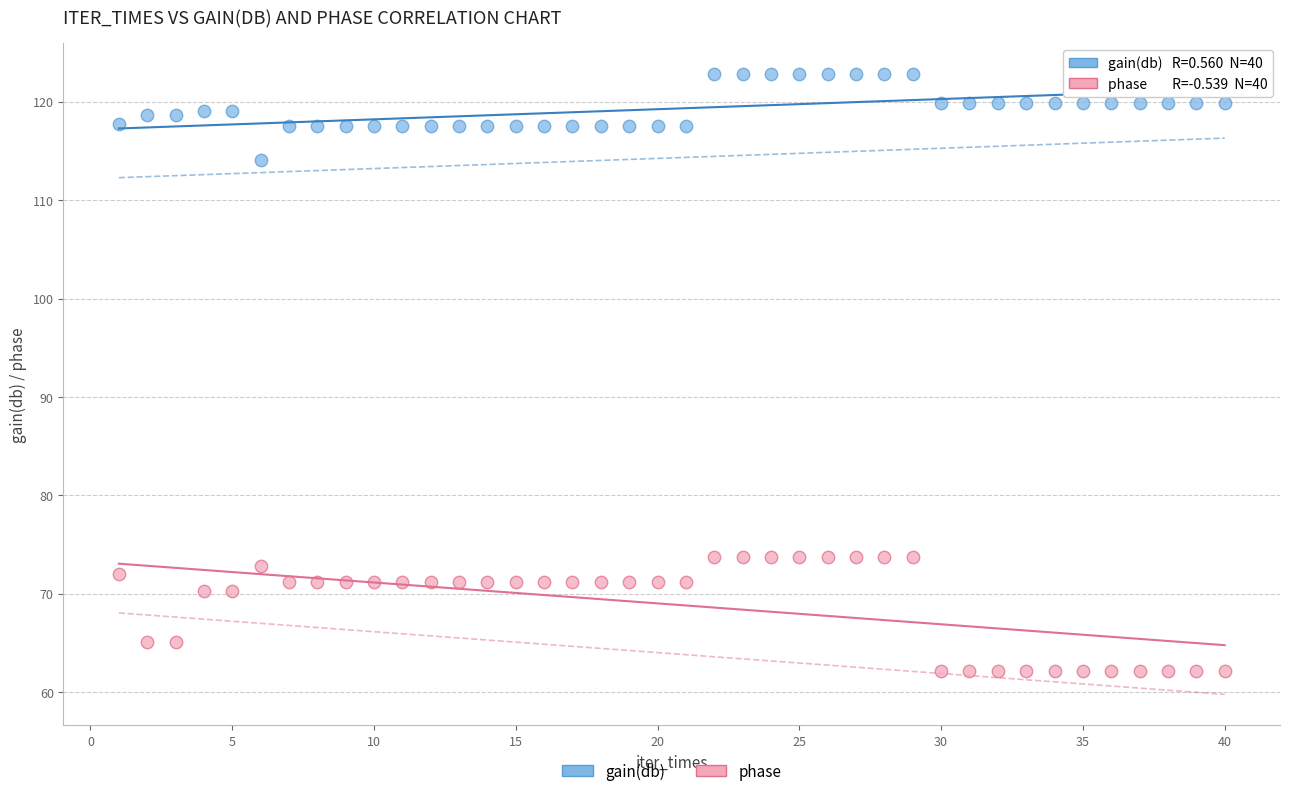

What are all the series names shown in the legend?

gain(db), phase